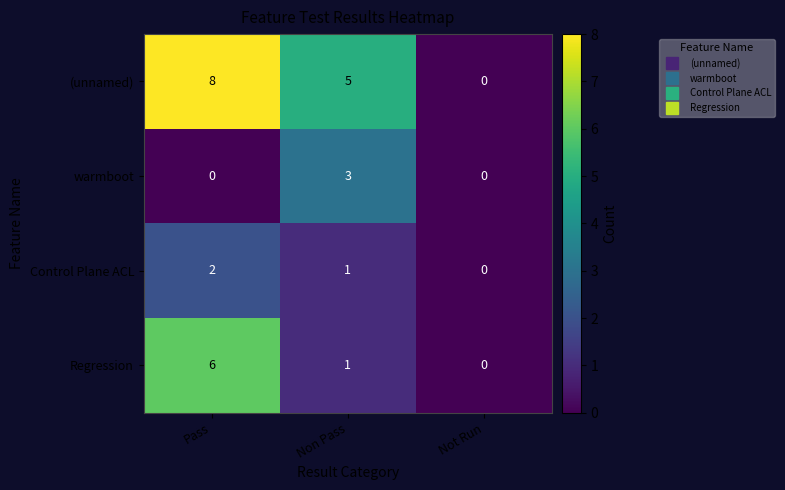

How many distinct data groups are displayed?

4